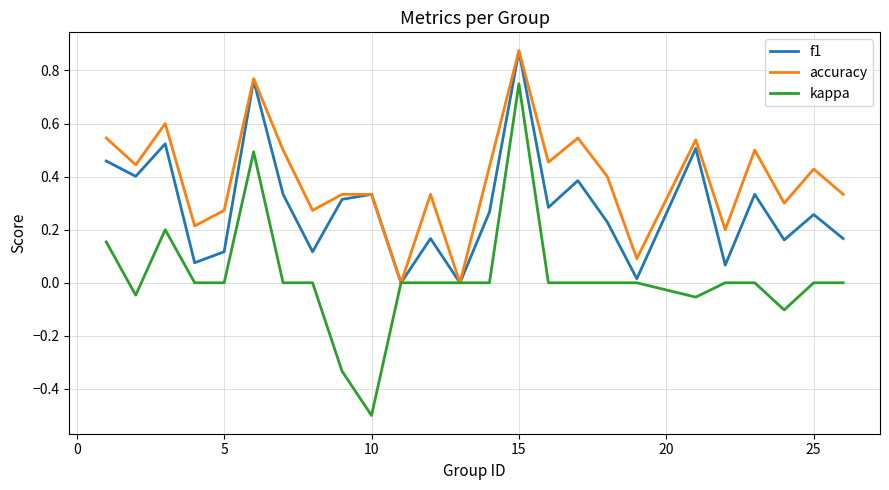

List the series in order of their overall mean, lowest first.

kappa, f1, accuracy